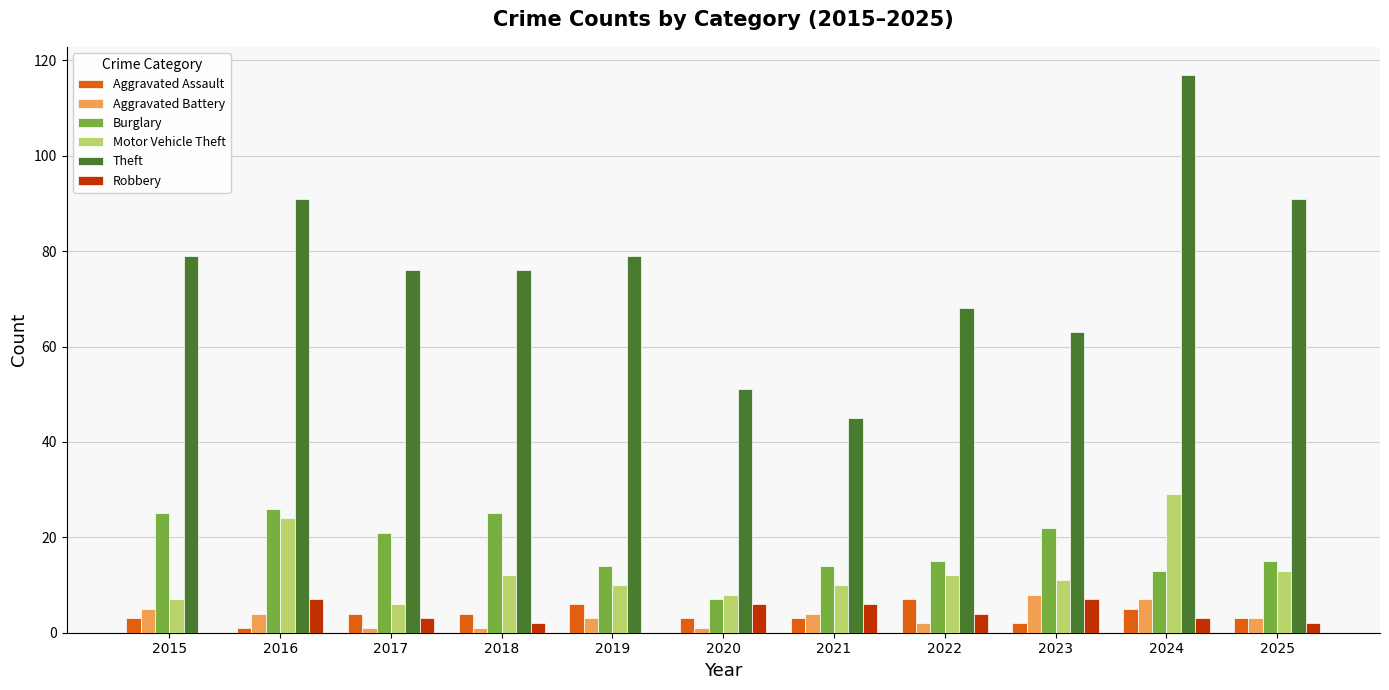

How many series are shown in this chart?

6